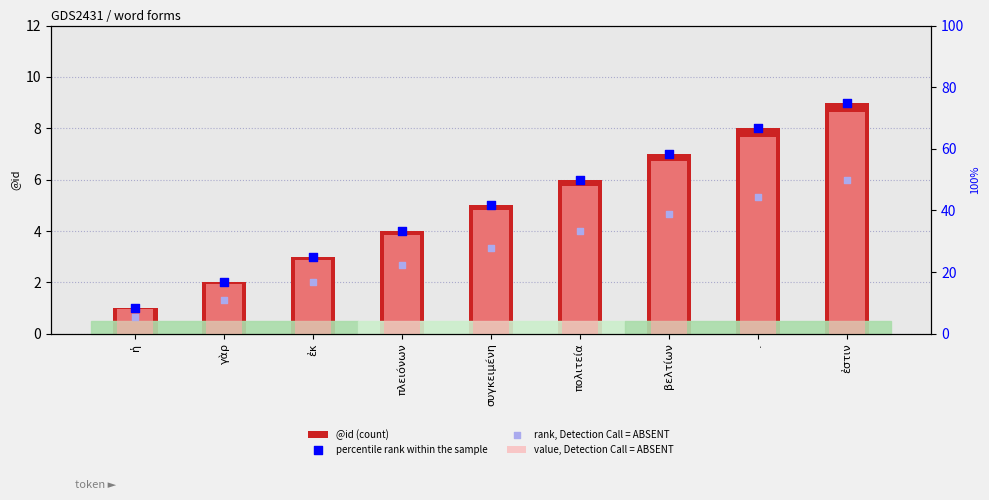

Which series contains the lowest Y value?

@id (count)